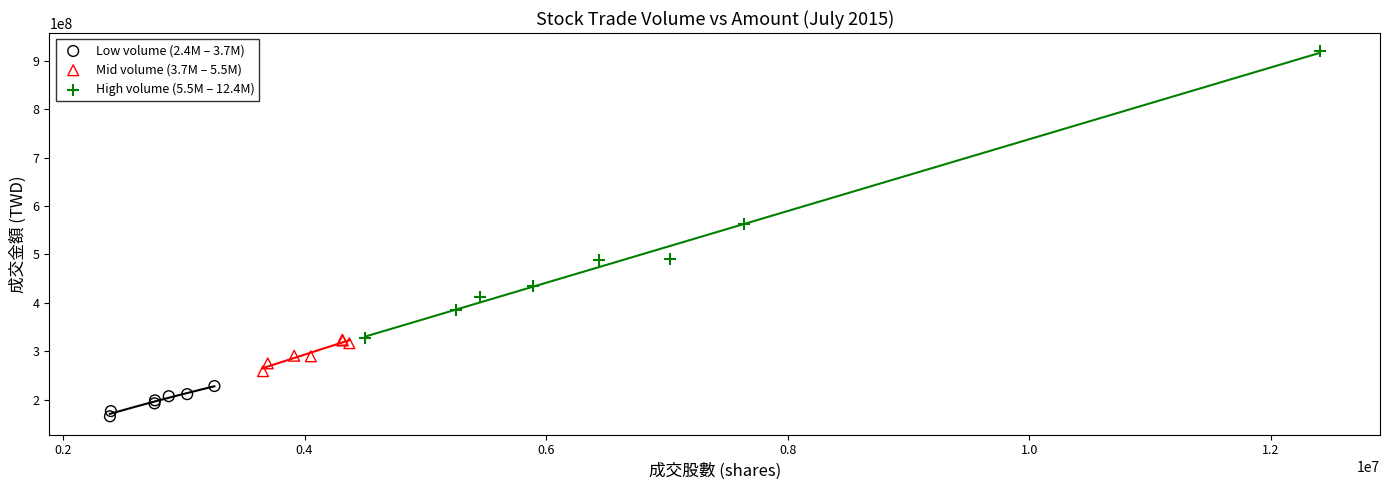

Which series has the widest spread of Y values?

High volume (5.5M – 12.4M)